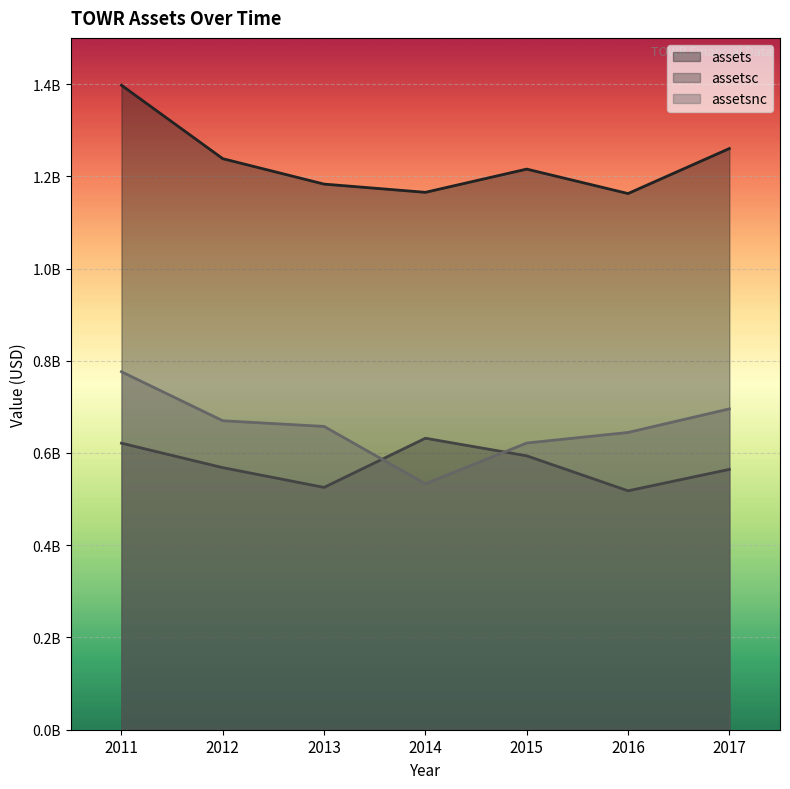

How many series are shown in this chart?

3